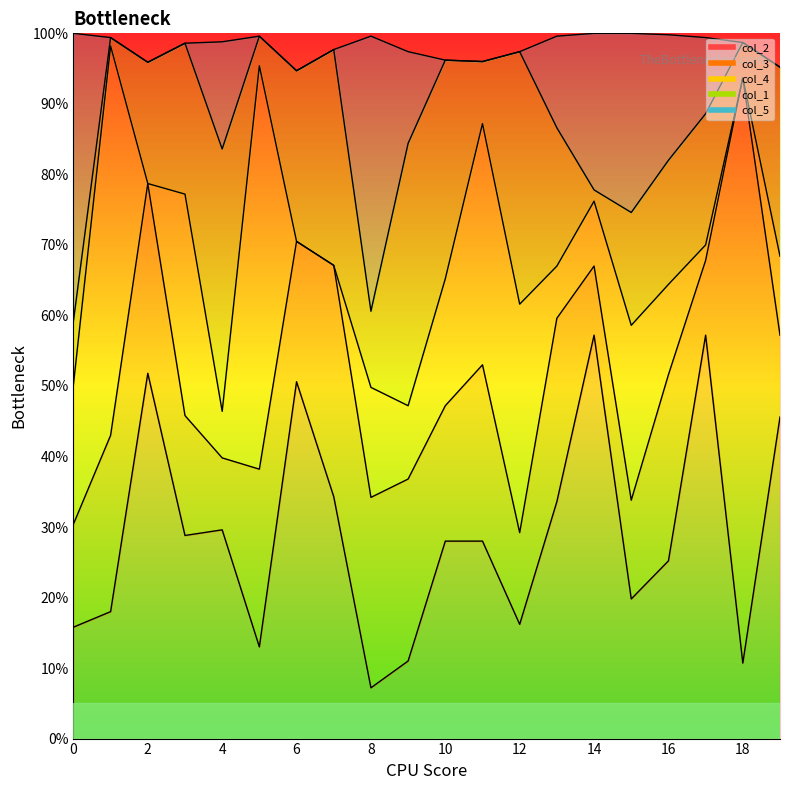

Which series has the widest spread of values?

col_3